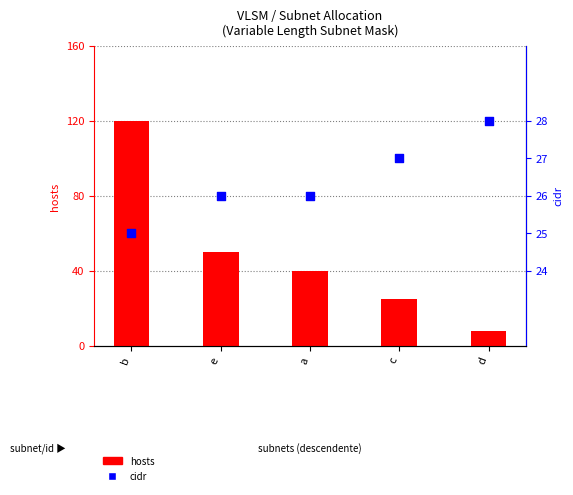

At how many categories does at least one series exceed 33?

3